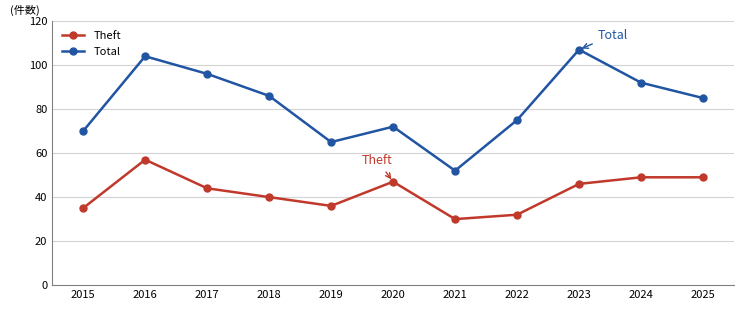

The Total series shows 92 at 2024. True or false?

True